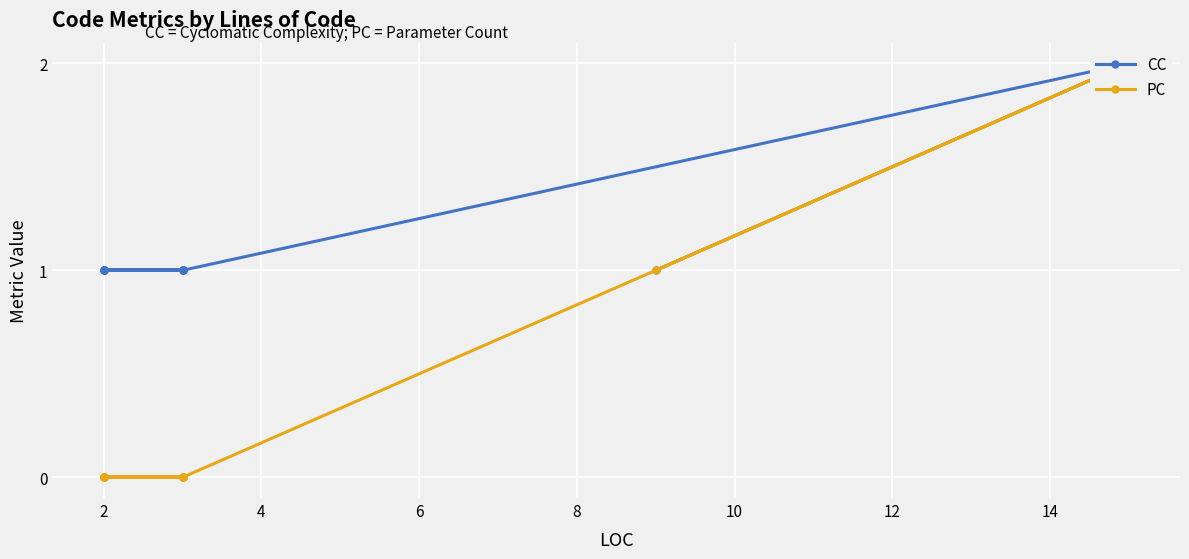

True or false: PC and CC intersect in this chart.

False